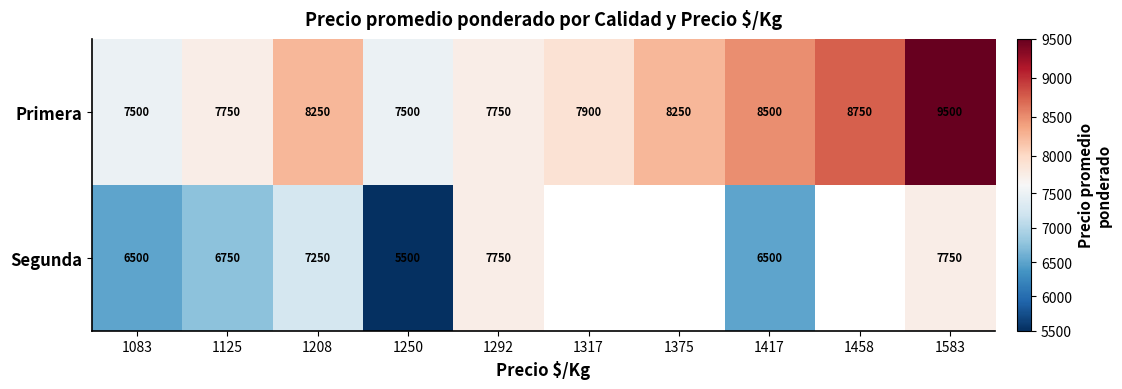

The value of Primera at 1458 is 2438.4. True or false?

False